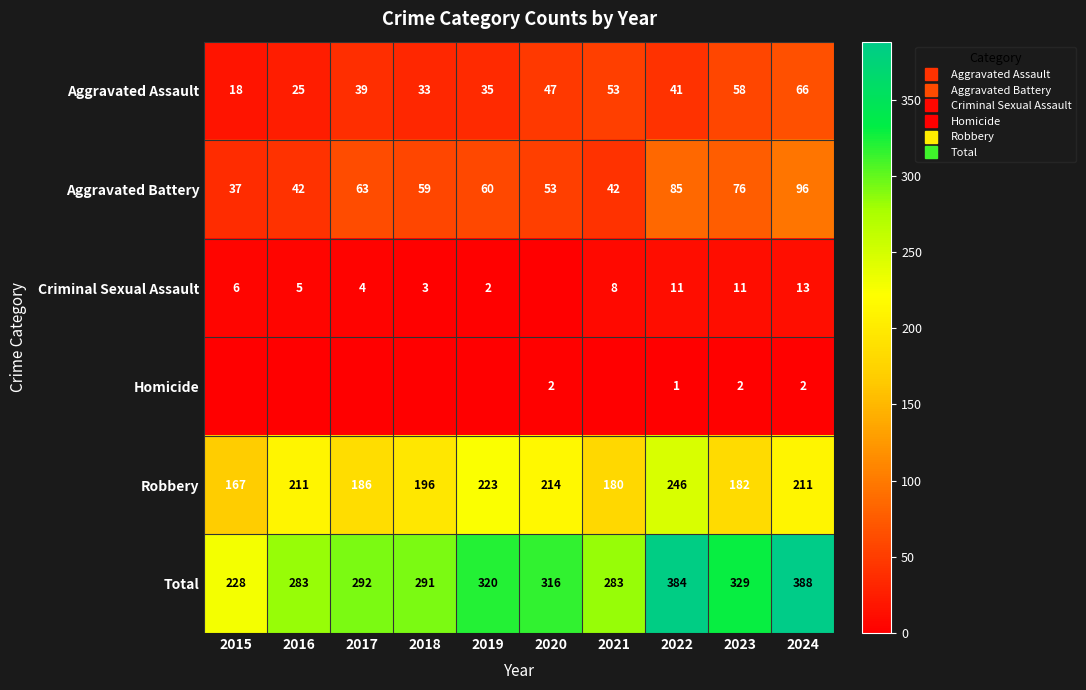

Which series has the largest range (max minus min)?

Total